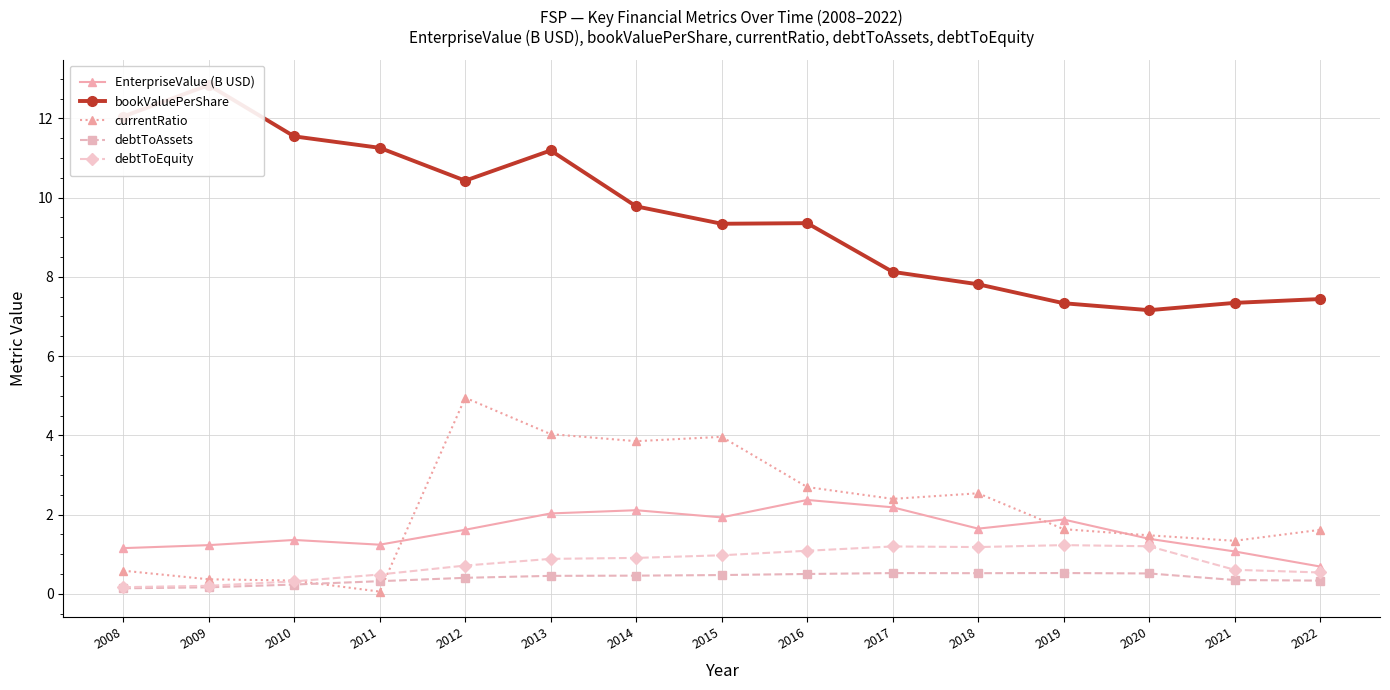

How many lines are shown in the chart?

5